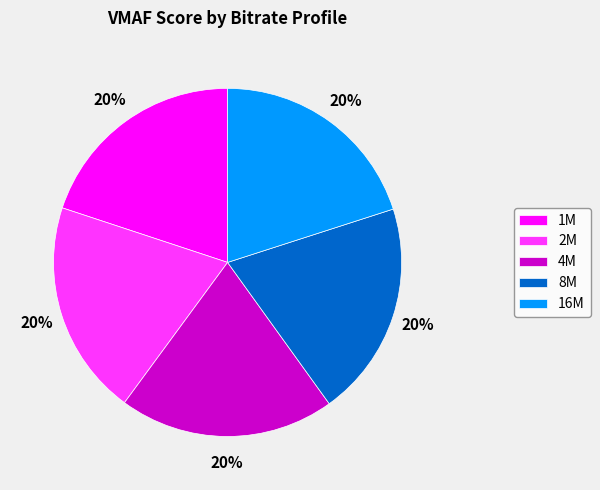

Count the number of slices in the pie.

5